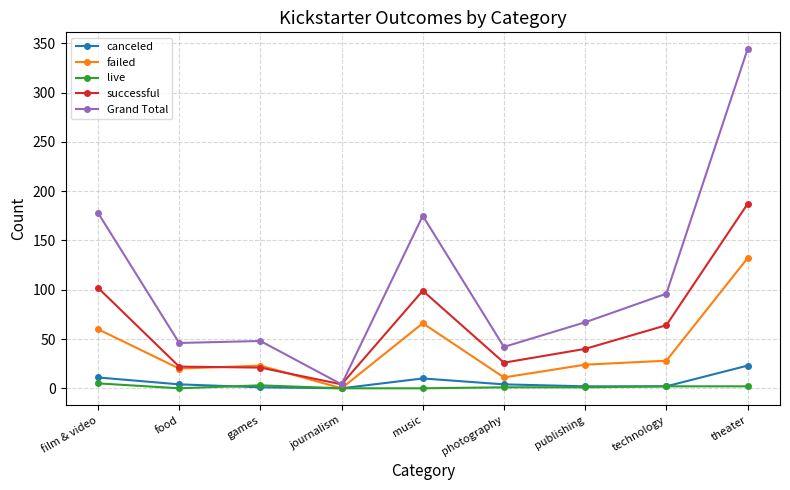

How many distinct data groups are displayed?

5